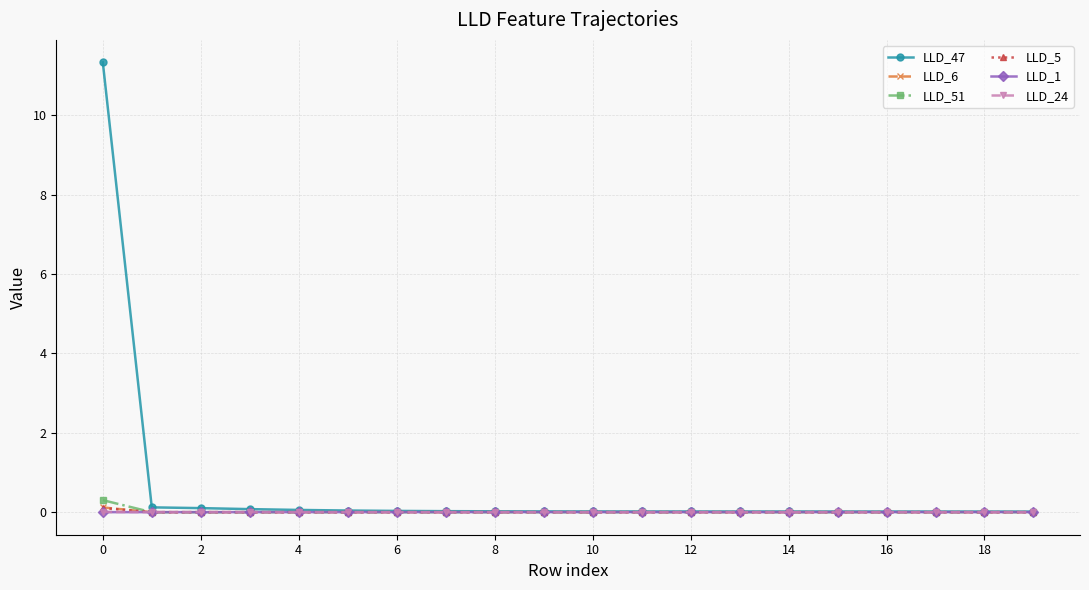

What is the sum of all LLD_5 values?

0.1